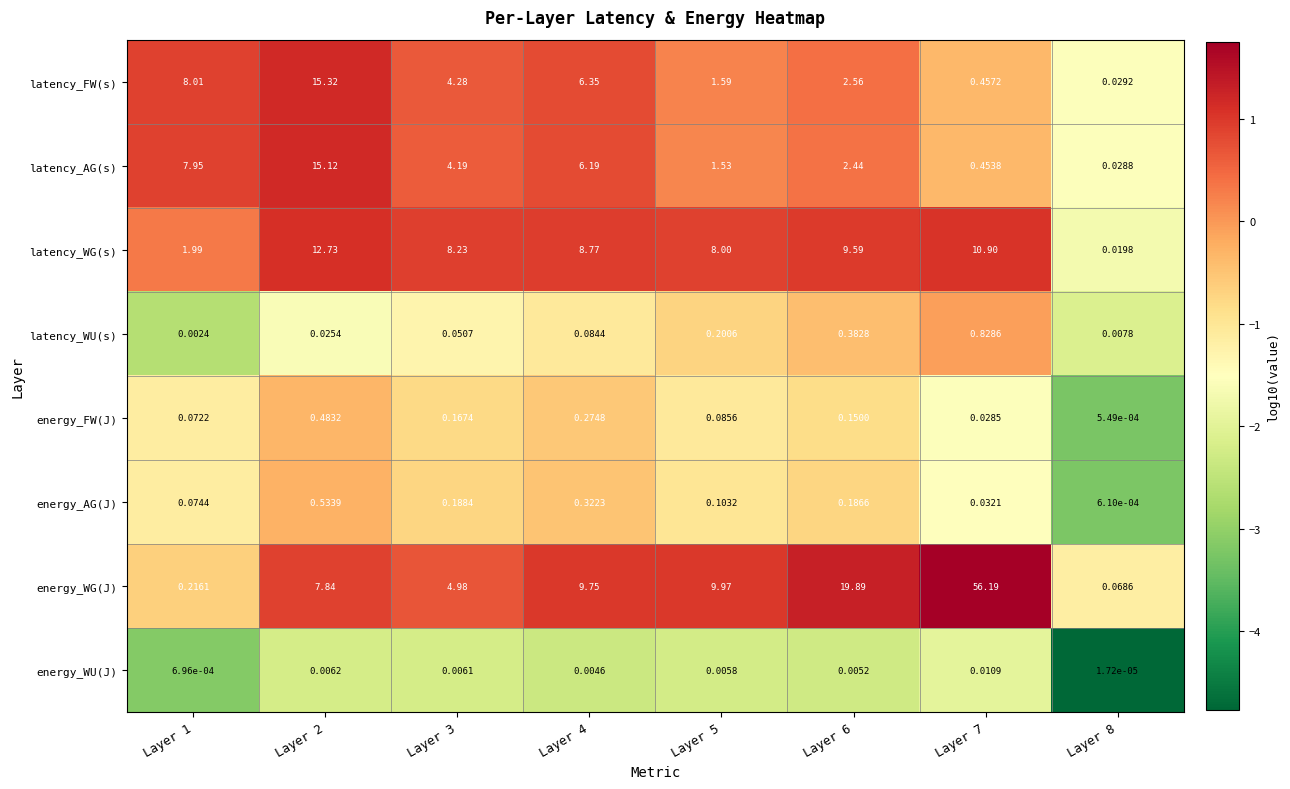

What is the maximum value shown in the chart?

56.2